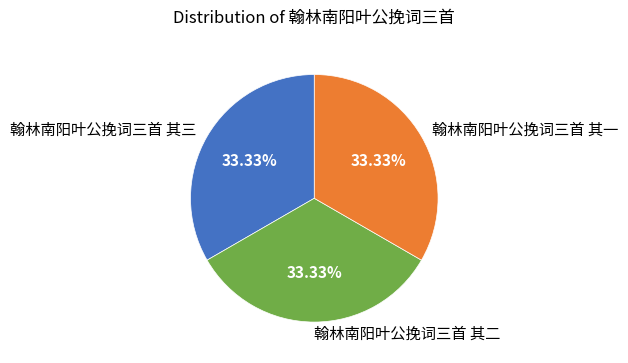

To the nearest percent, what is the average slice percentage?

33%